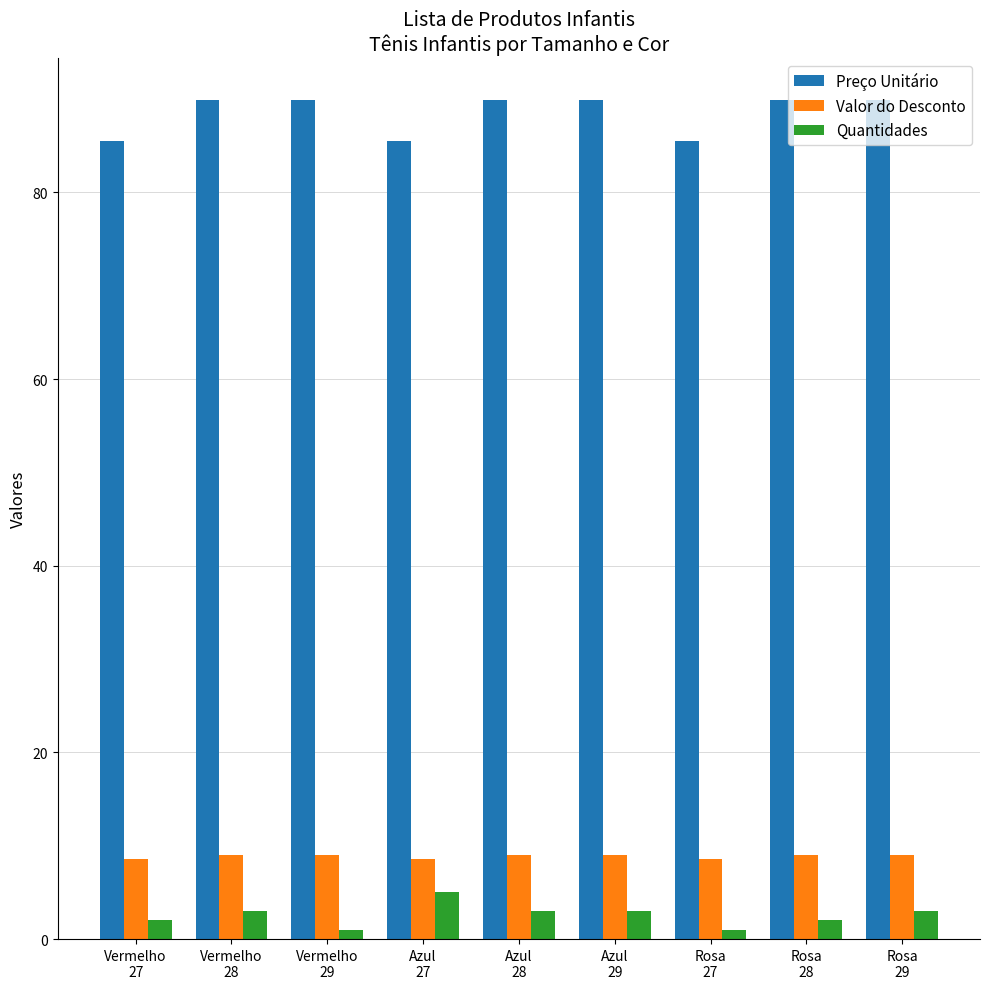

What is the difference between the Preço Unitário values at Azul
29 and Rosa
27?

4.4